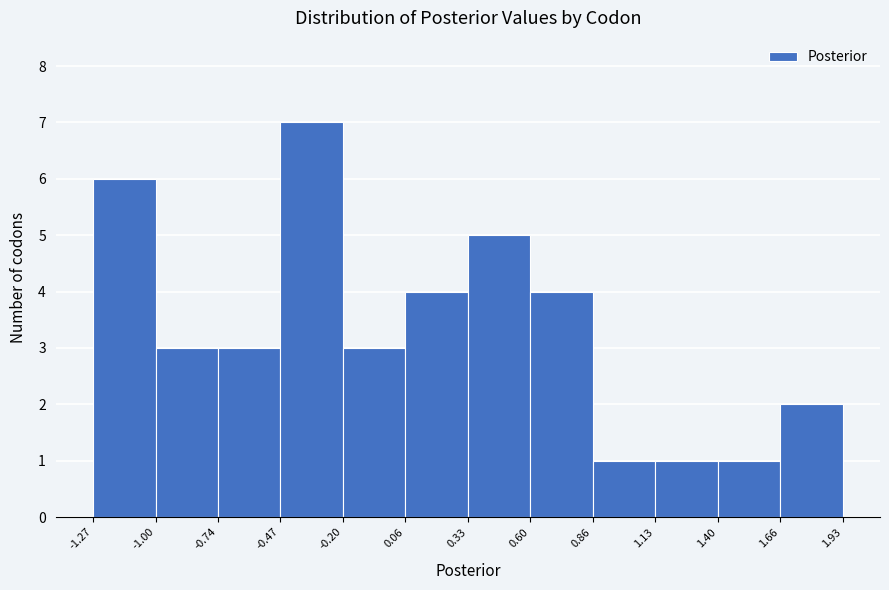

Which range on the x-axis has the tallest bar?

-0.47 to -0.20